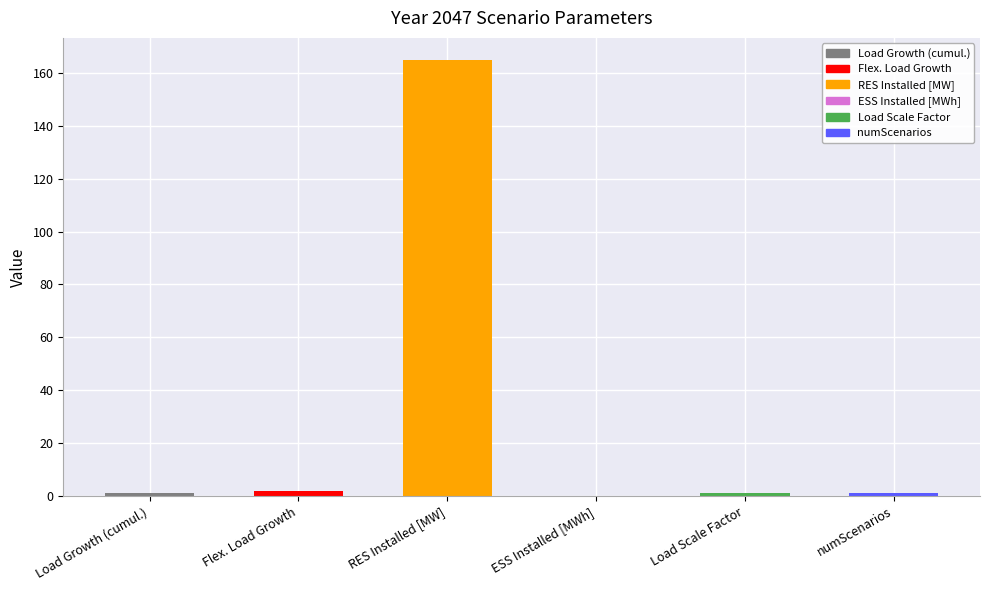

What is the label of the 6th bar from the right?

Load Growth (cumul.)